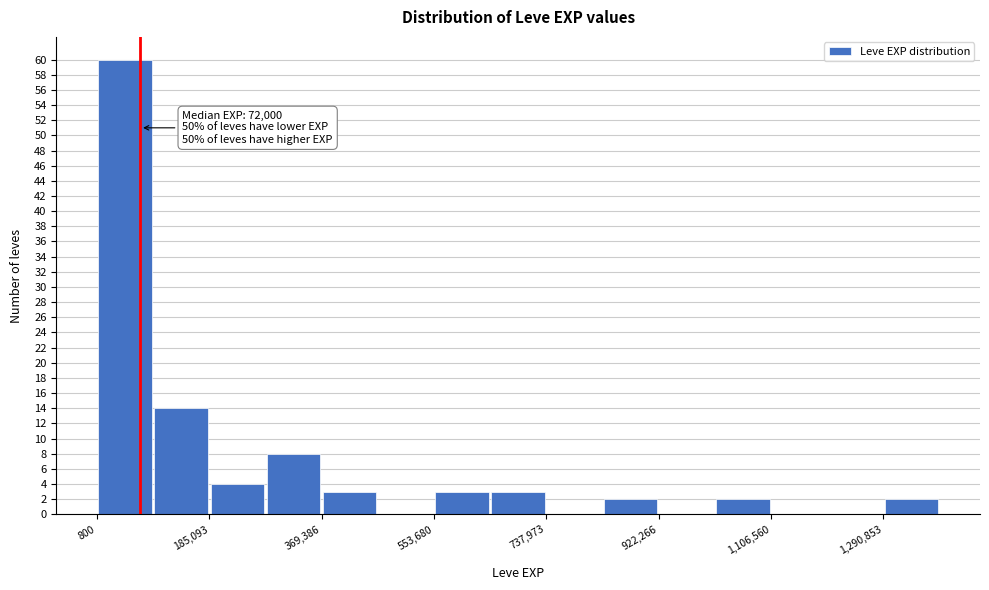

Which range on the x-axis has the tallest bar?

0 to 100000